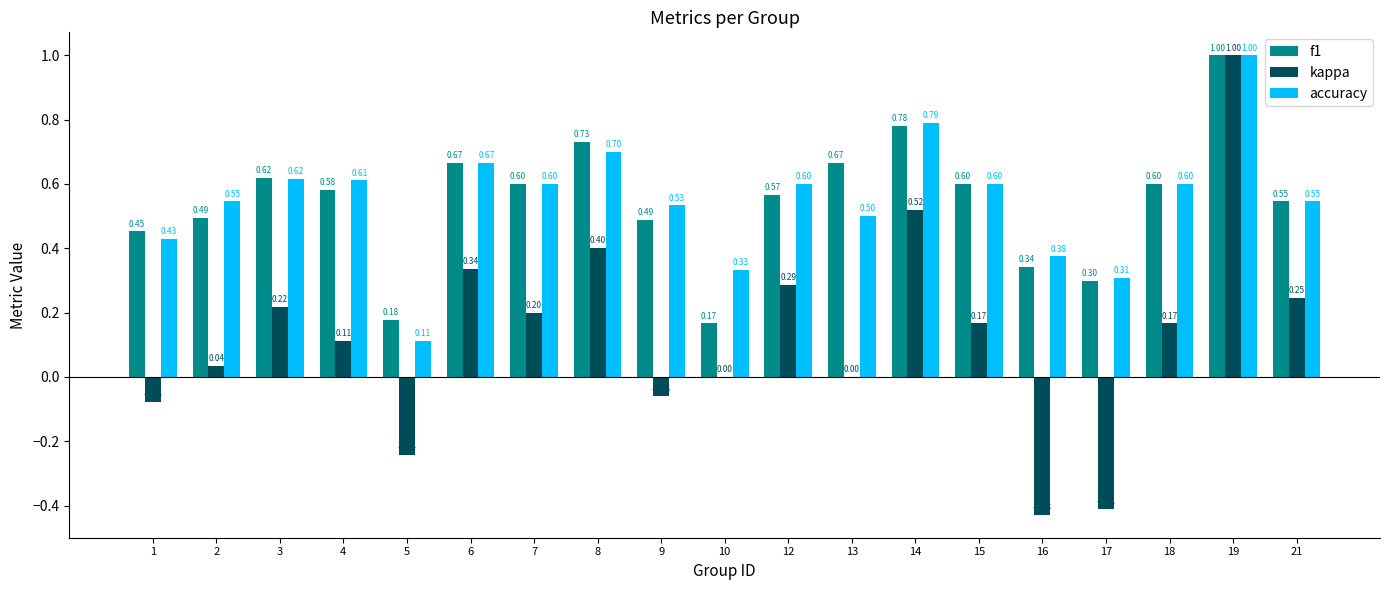

What is the sum of all accuracy values?

10.5